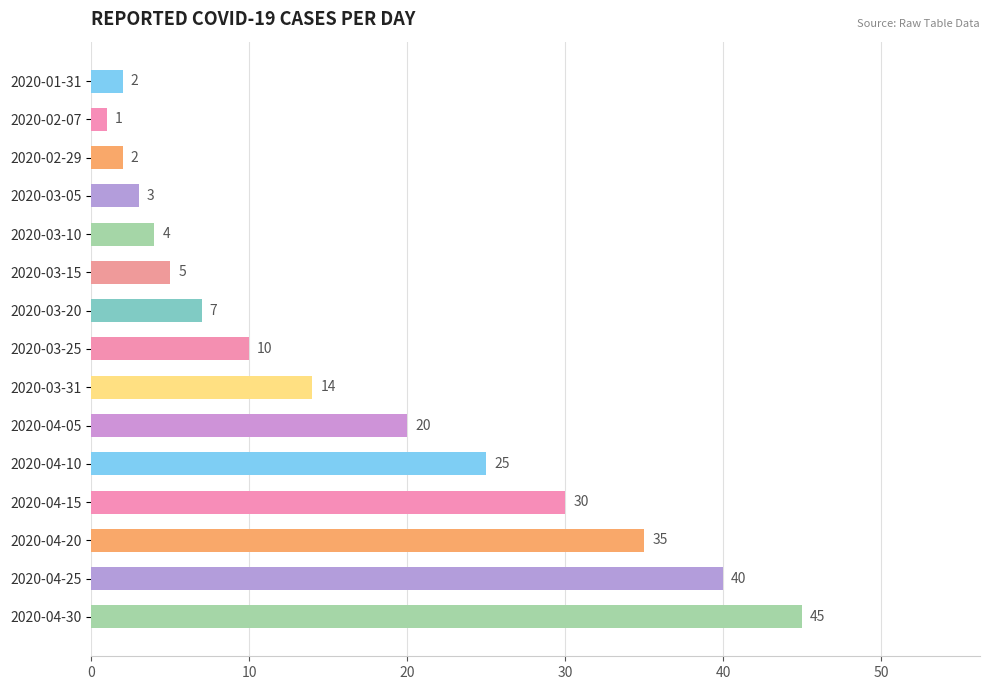

What is the label of the 11th bar from the bottom?

2020-03-10